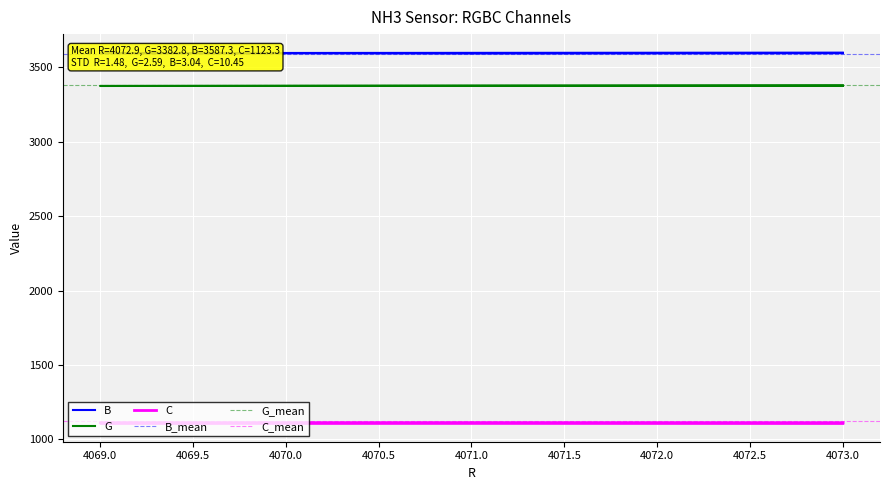

What is the value of the G point at the 6th from the left?

3375